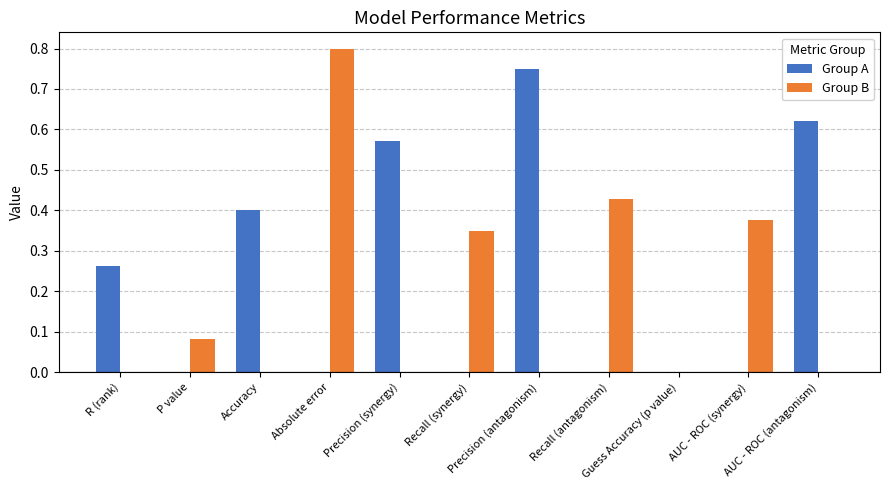

Count the number of data series in this chart.

2